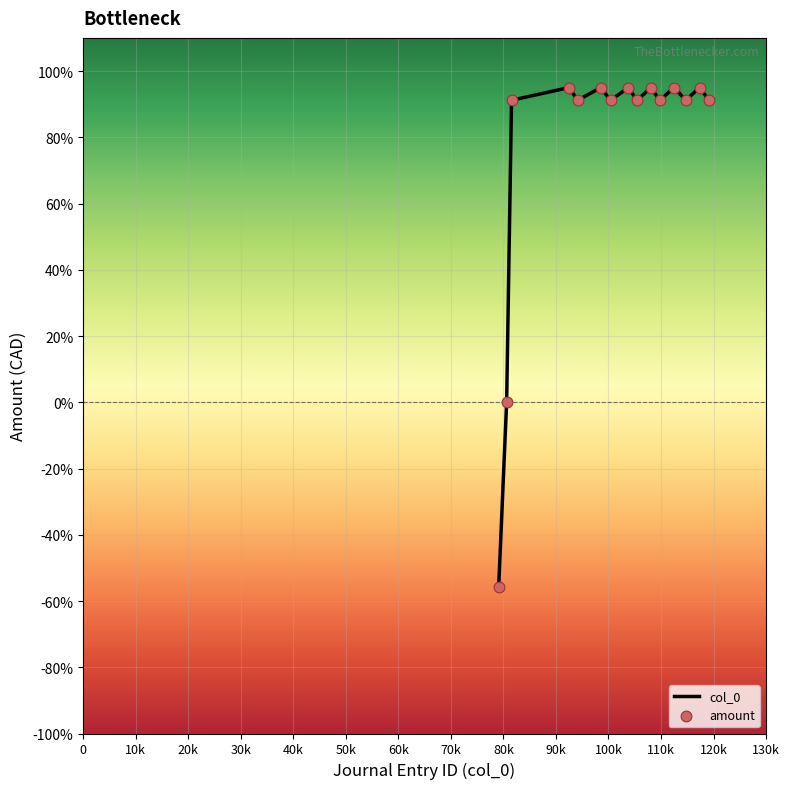

What is the difference between the maximum and minimum values?

150.8